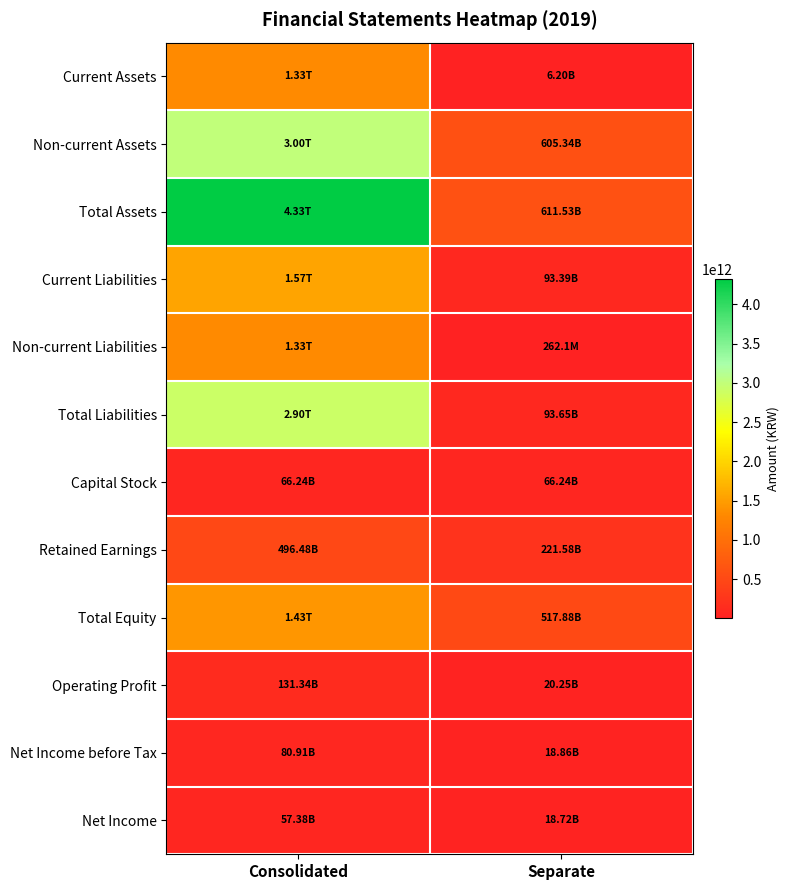

Reading left to right, transcribe all the data shown in this chart.

Current Assets: Consolidated=1327786611907	Separate=6195148908
Non-current Assets: Consolidated=3000177943178	Separate=605336146667
Total Assets: Consolidated=4327964555085	Separate=611531295575
Current Liabilities: Consolidated=1565481508107	Separate=93390213847
Non-current Liabilities: Consolidated=1332544158887	Separate=262059981
Total Liabilities: Consolidated=2898025666994	Separate=93652273828
Capital Stock: Consolidated=66237805000	Separate=66237805000
Retained Earnings: Consolidated=496483178721	Separate=221575314073
Total Equity: Consolidated=1429938888091	Separate=517879021747
Operating Profit: Consolidated=131336891859	Separate=20253132603
Net Income before Tax: Consolidated=80906524116	Separate=18864728093
Net Income: Consolidated=57377832577	Separate=18720798488